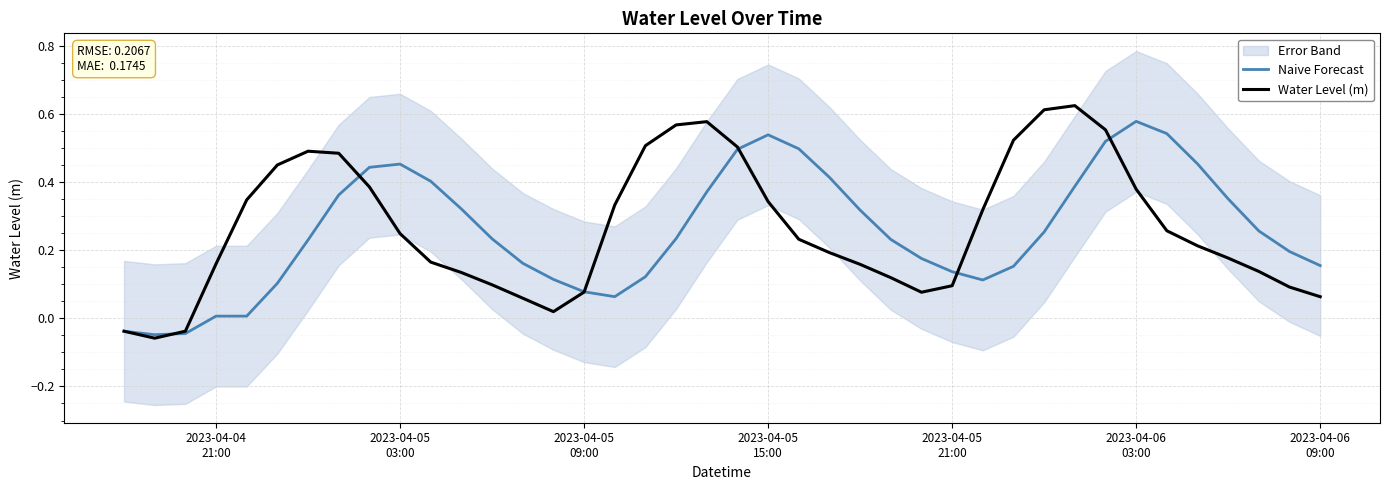

What are all the series names shown in the legend?

Naive Forecast, Water Level (m)